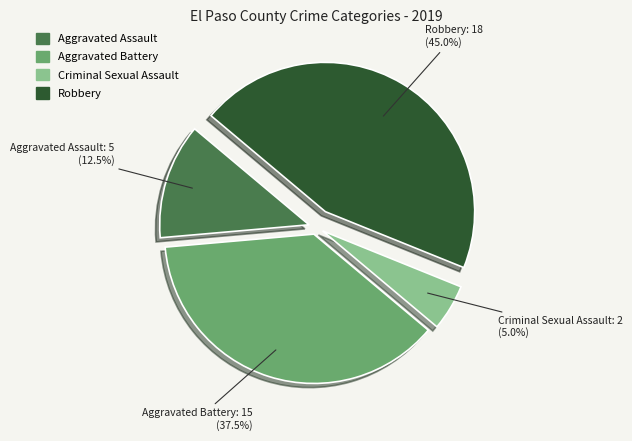

Does any single category account for the majority?

No